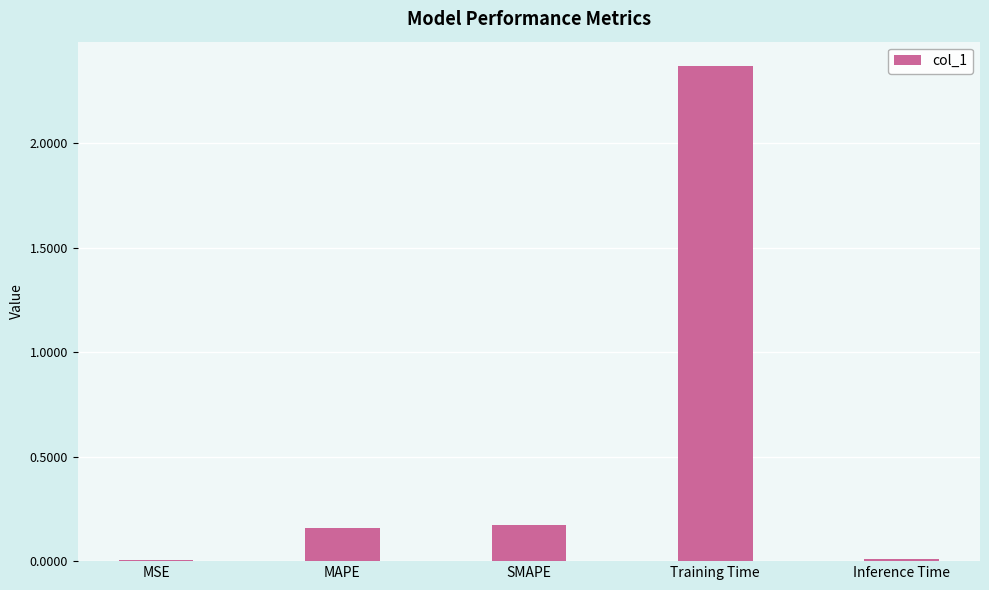

Which label corresponds to the largest value in the chart?

Training Time